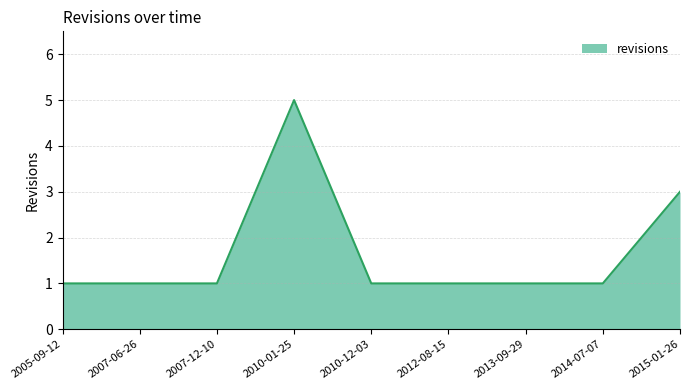

How many lines are shown in the chart?

1